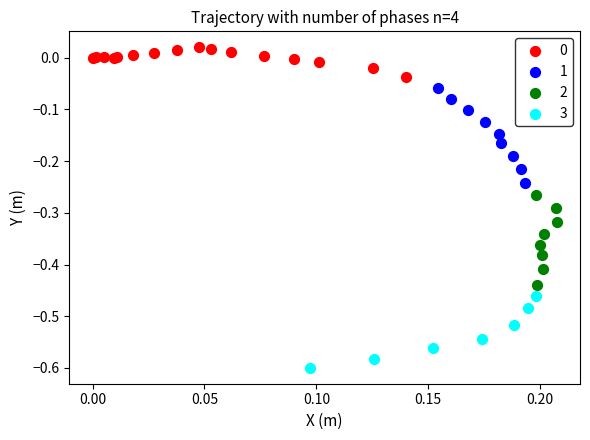

Which series contains the lowest Y value?

3